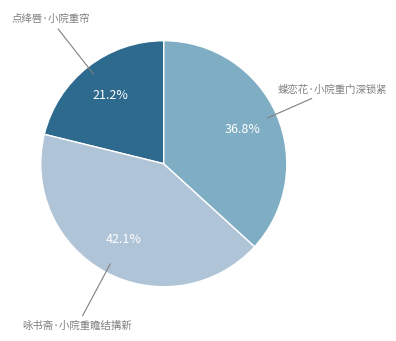

The 点绛唇·小院重帘 slice represents 27% of the pie. True or false?

False